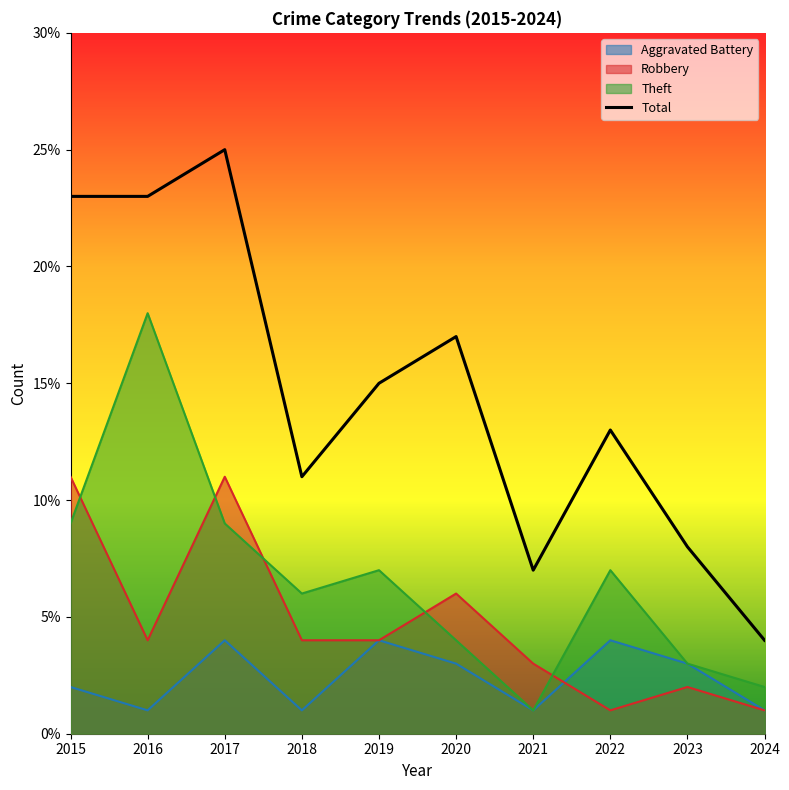

True or false: the data shows 5 at 2018.

False